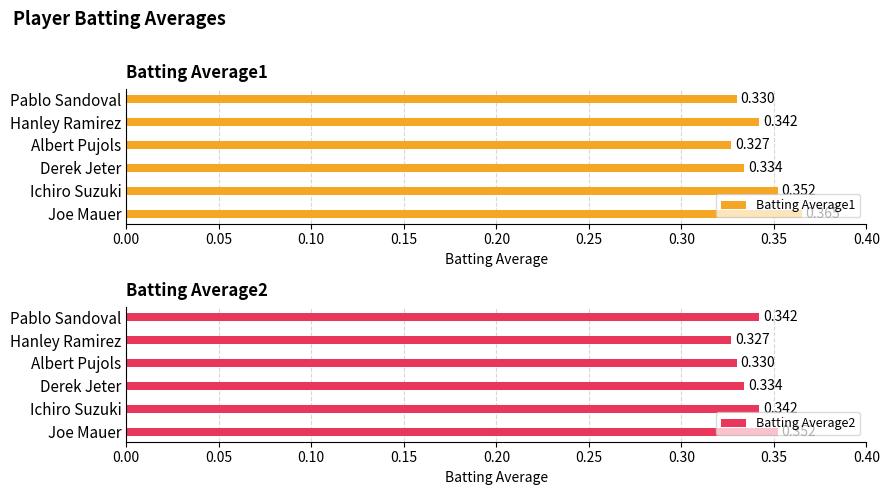

Which series has the widest spread of values?

Batting Average1